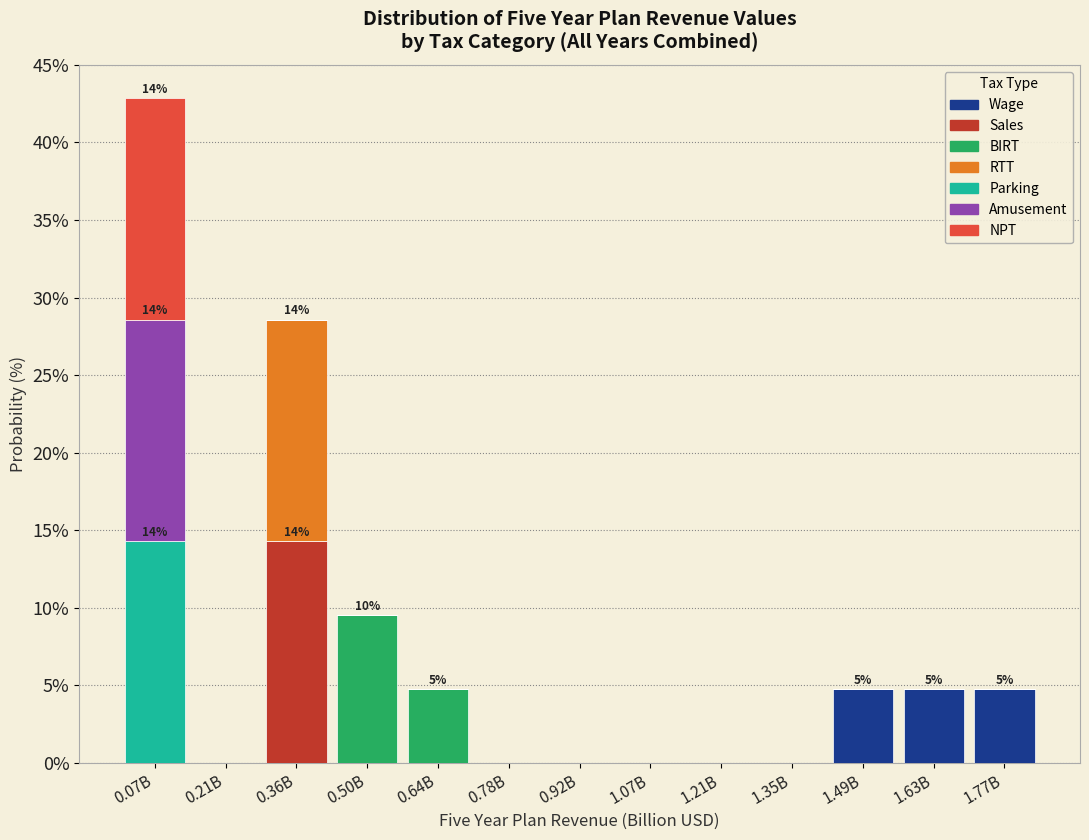

The value of Wage at 1.49B is 6.7. True or false?

False